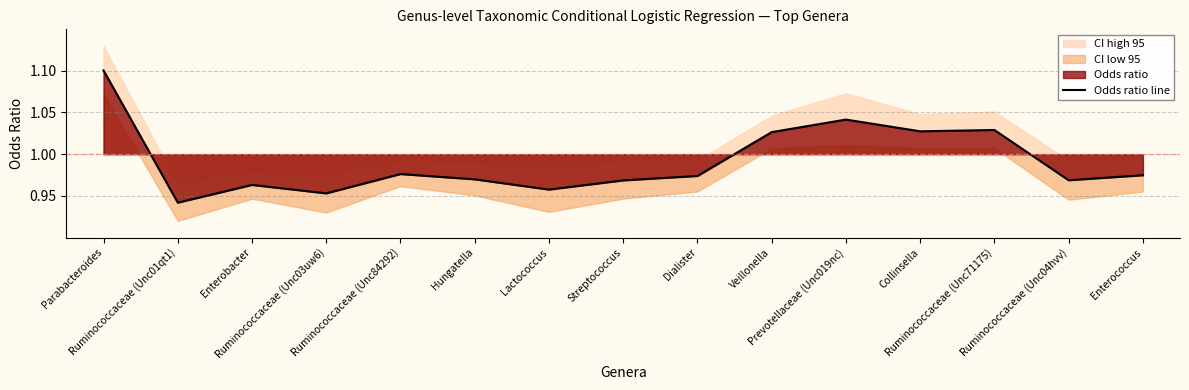

Which has a higher value, Ruminococcaceae (Unc71175) or Lactococcus?

Ruminococcaceae (Unc71175)